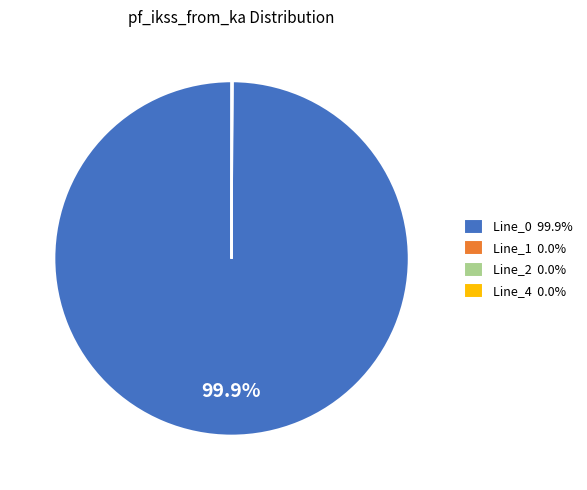

Is there any slice that represents more than half of the pie?

Yes